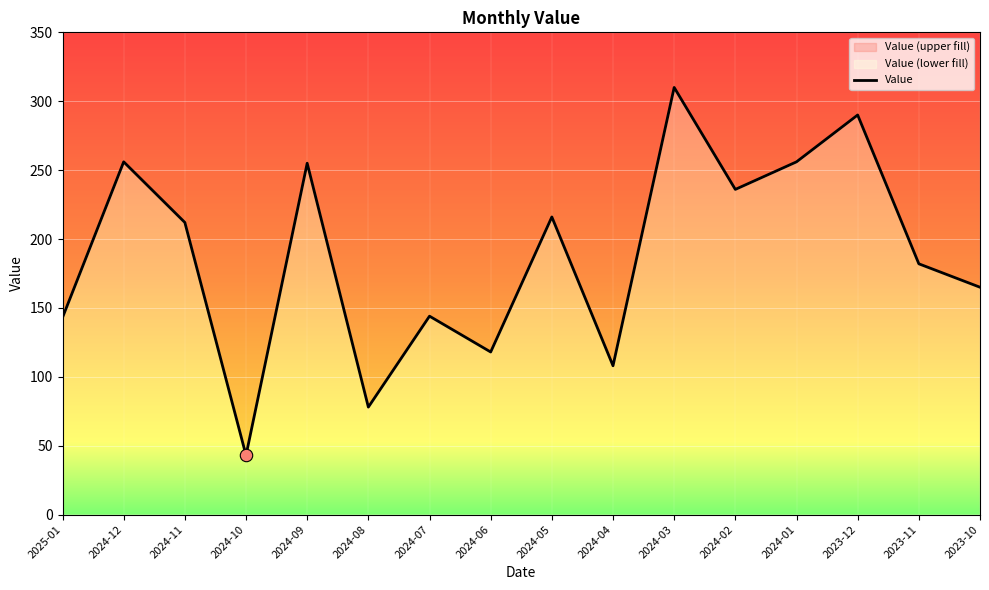

What is the change in value from 2024-11 to 2024-05?

+4